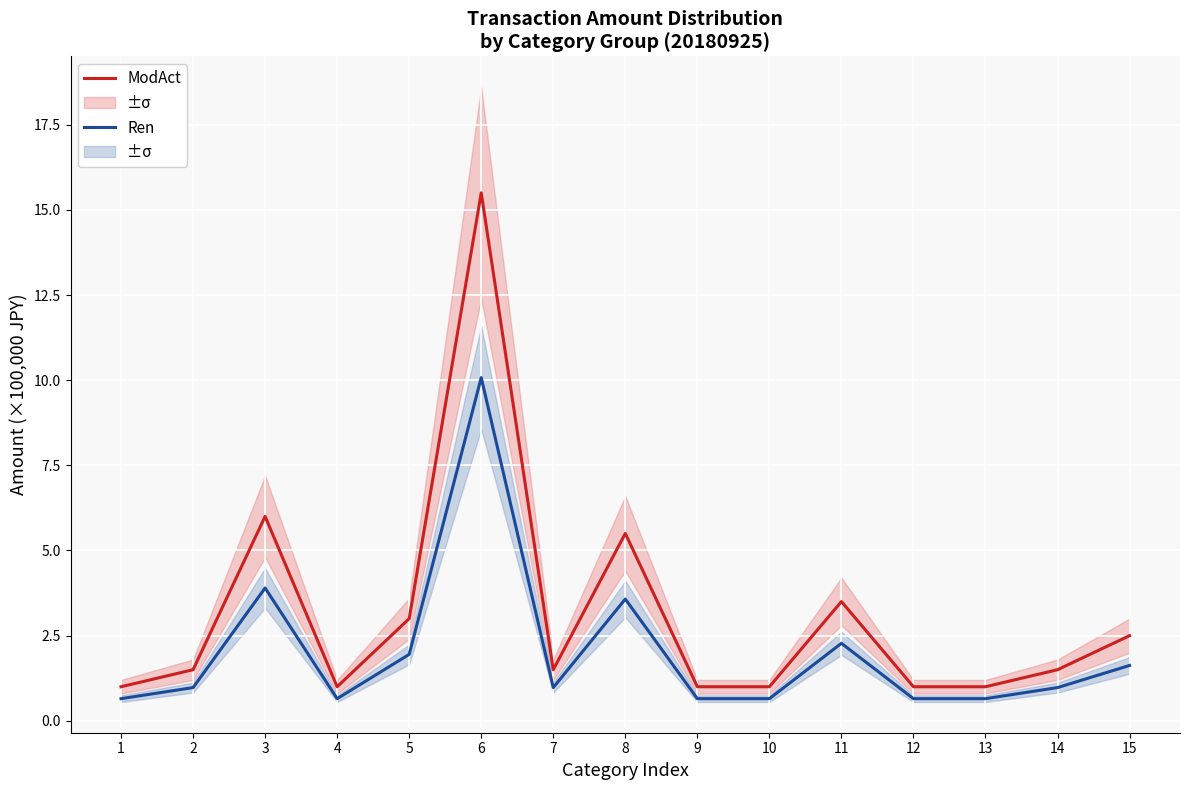

What is the spread (max minus min) of values at 2?

0.5